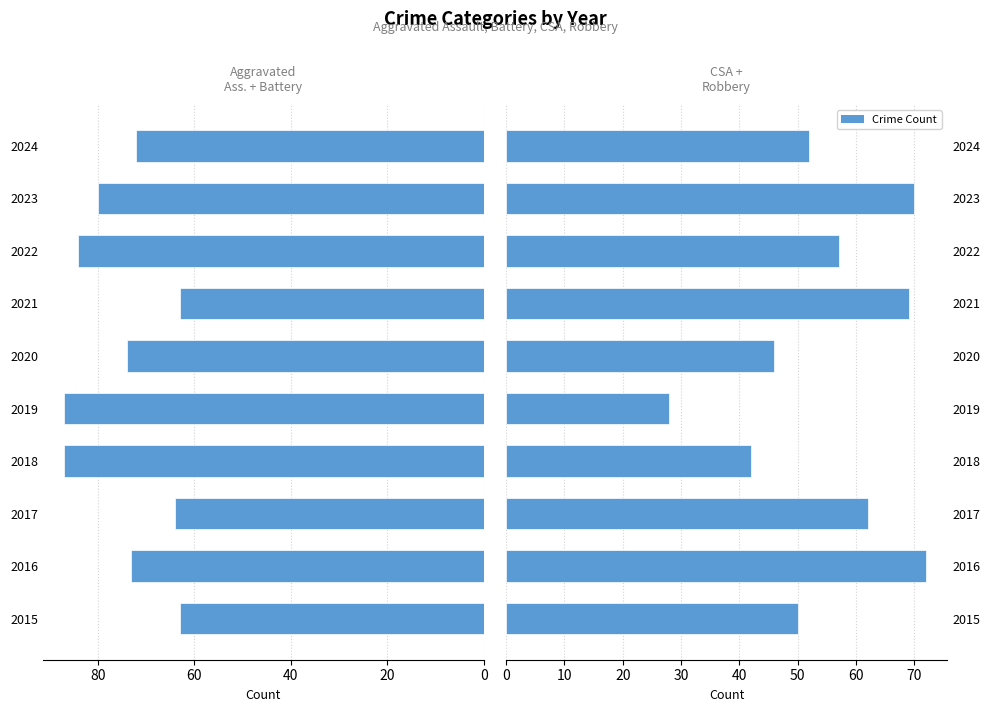

Is the value of Left crimes (AA + AB) at 2024 greater than the value of Right crimes (CSA + Robbery) at 2015?

Yes